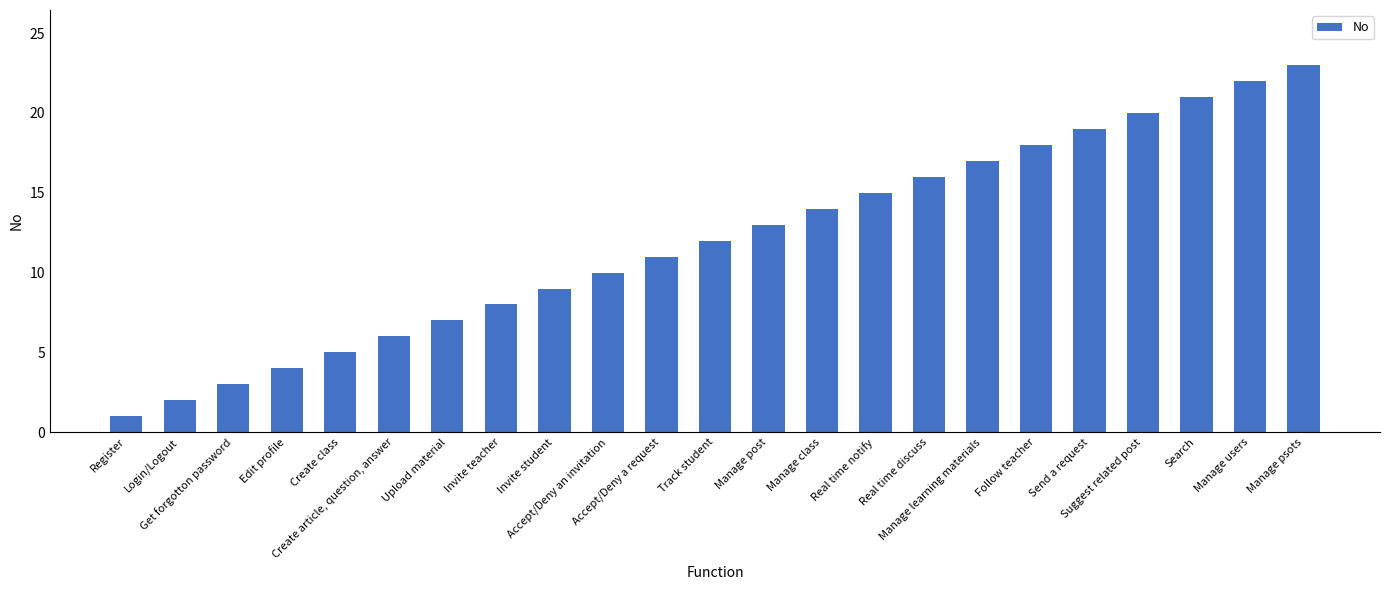

The chart shows a value of 17 at Manage learning materials. True or false?

True